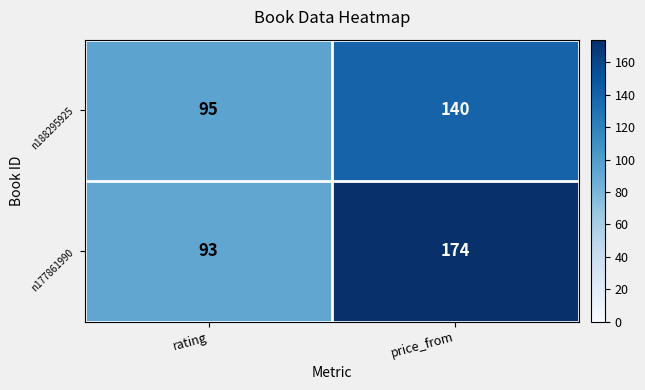

At how many categories does at least one series exceed 159?

1